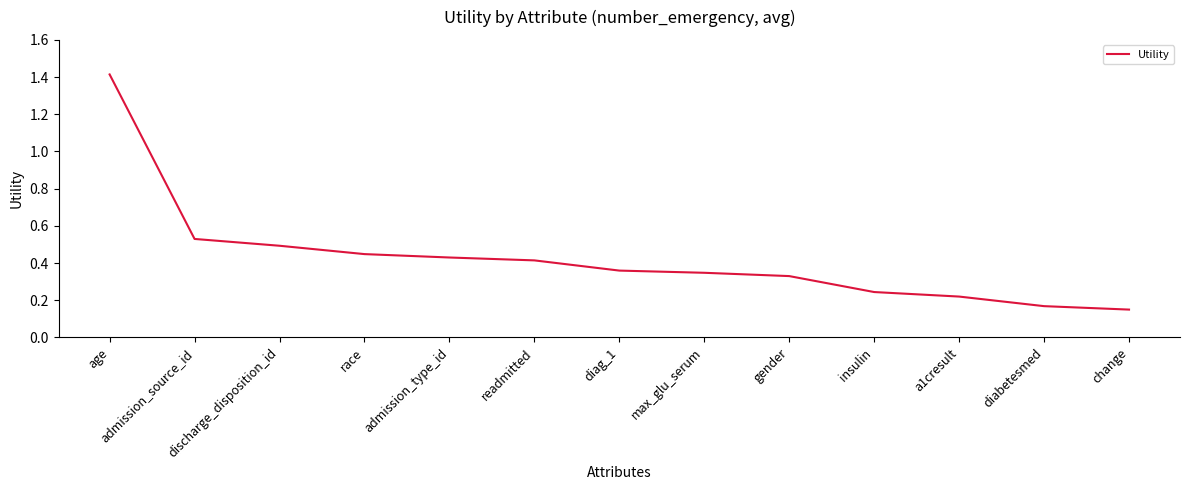

What is the maximum value shown in the chart?

1.4